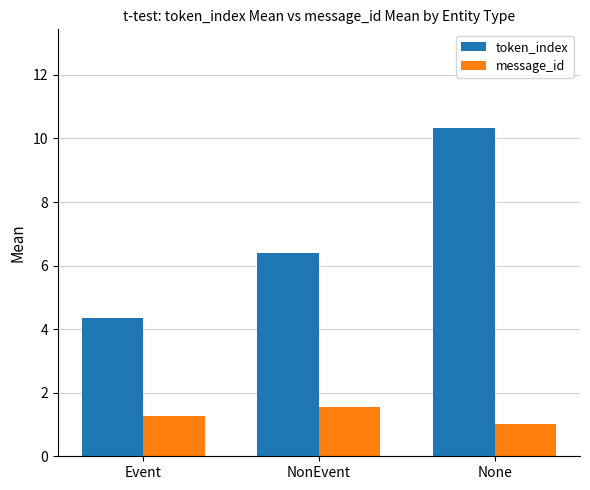

List the labels in order of message_id value, smallest first.

None, Event, NonEvent